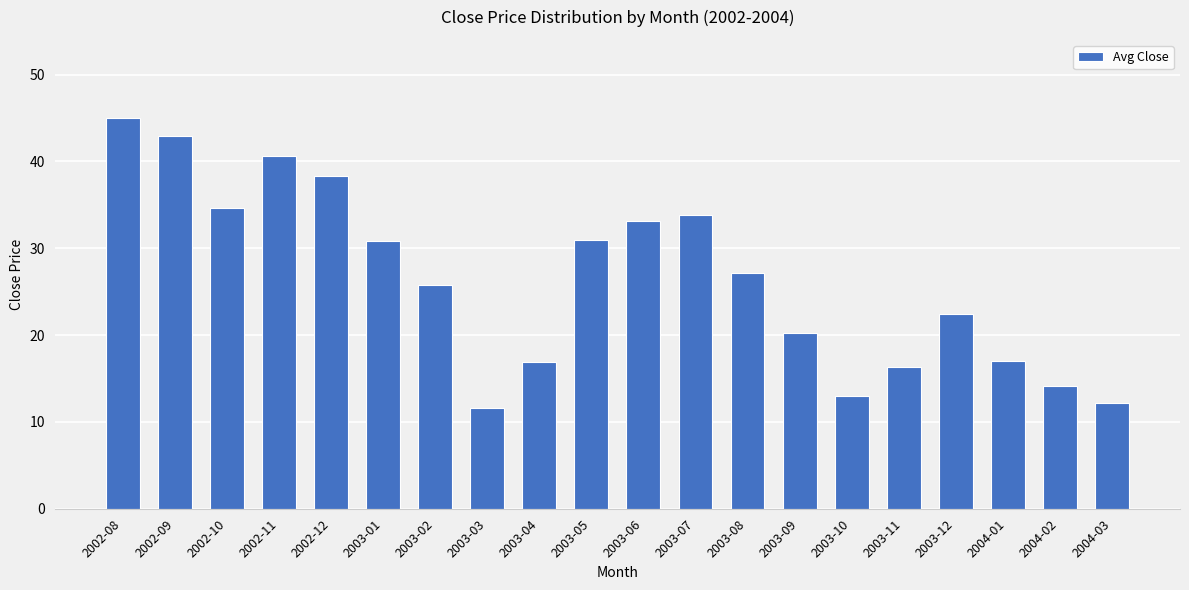

Is it true that the value at 2002-12 is 38.4?

True